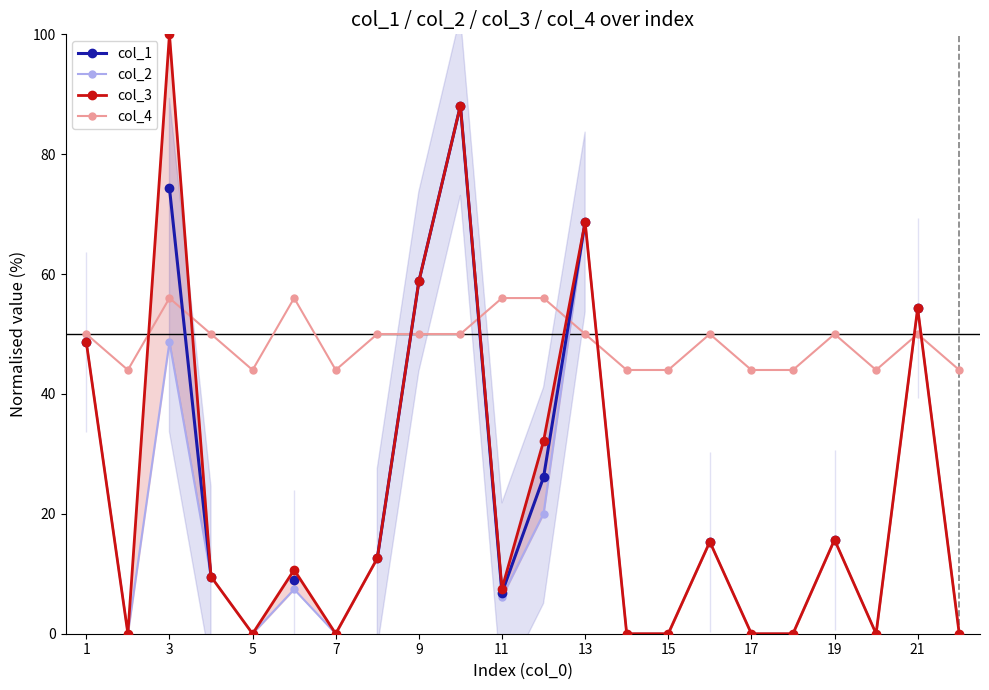

True or false: col_4 has a value of 50 at 21.

True